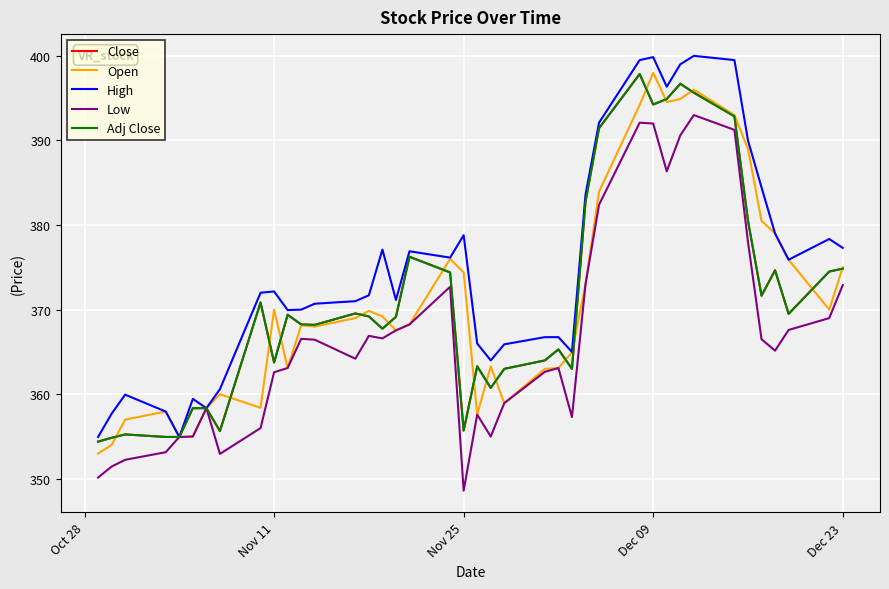

In Adj Close, how many points are lower than both neighbors (excluding endpoints)?

10